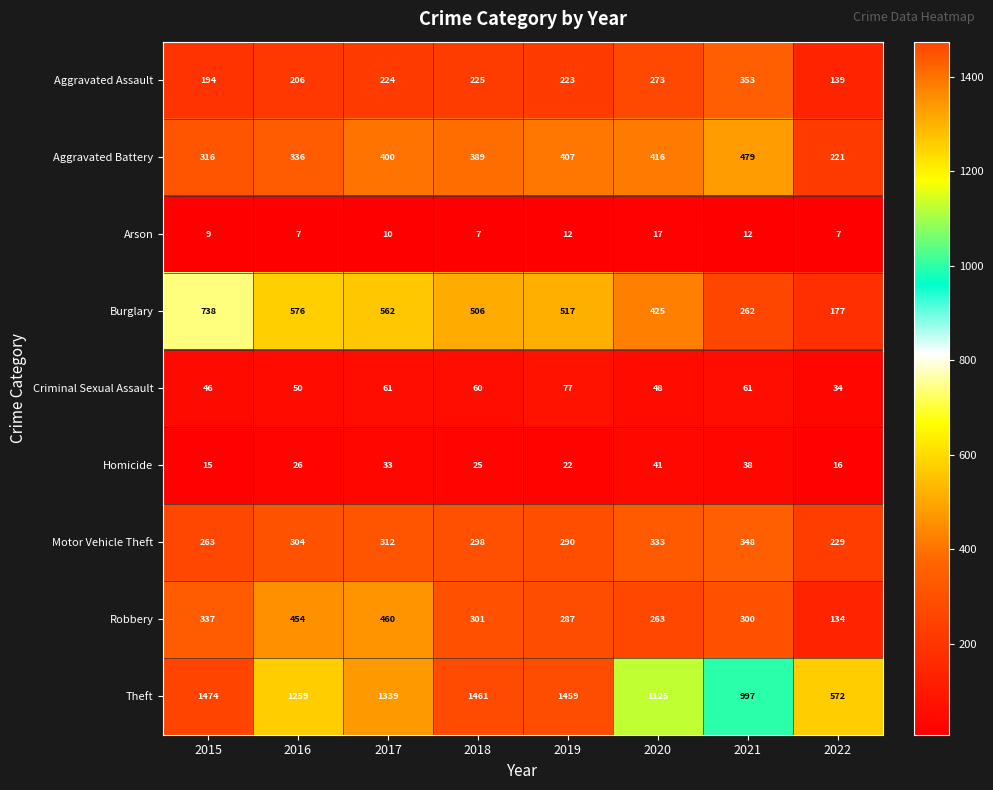

The Robbery series shows 523 at 2018. True or false?

False